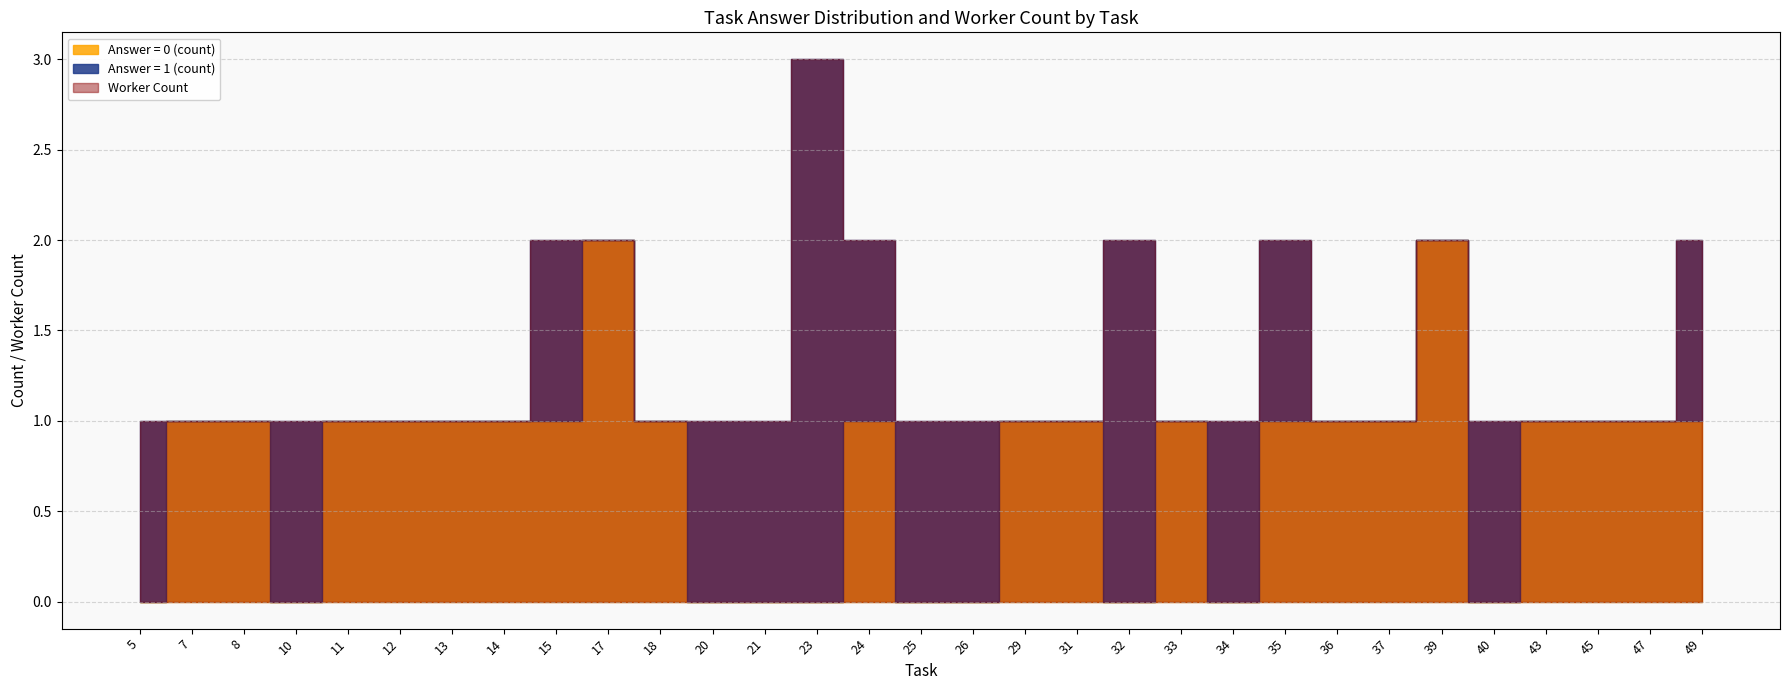

Which category has the highest value in the Answer Rate (proportion) series?

20